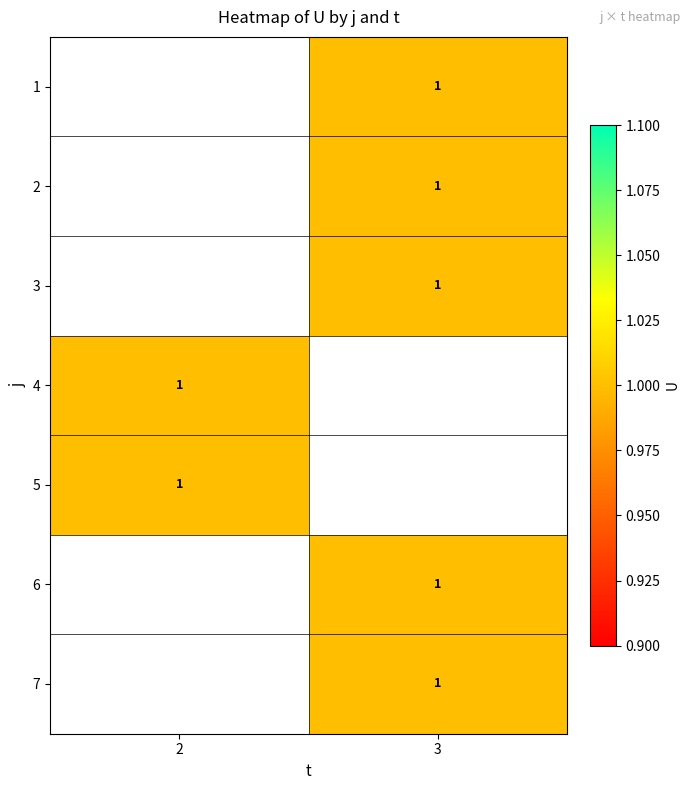

Rank the series by their average value, from lowest to highest.

1, 2, 3, 4, 5, 6, 7